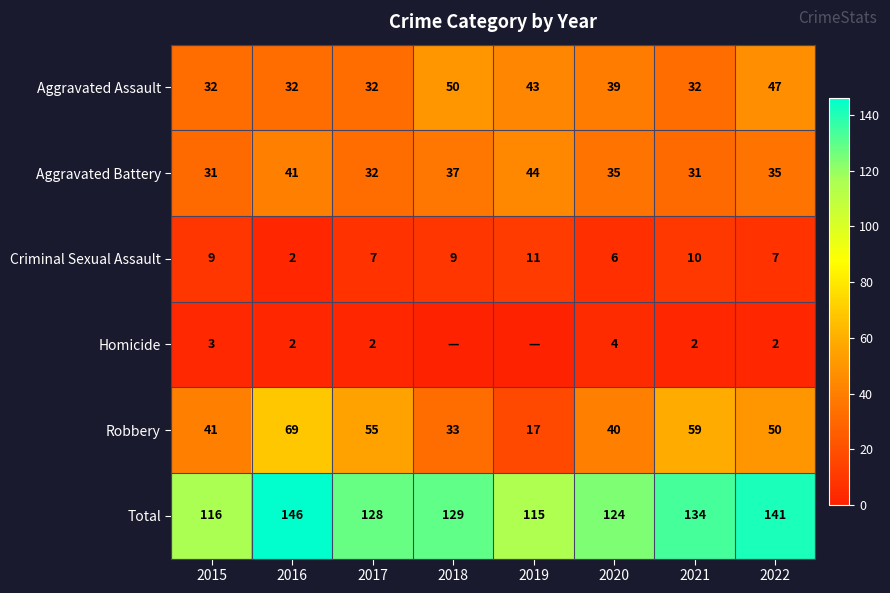

Is it true that Robbery equals 123 at 2016?

False